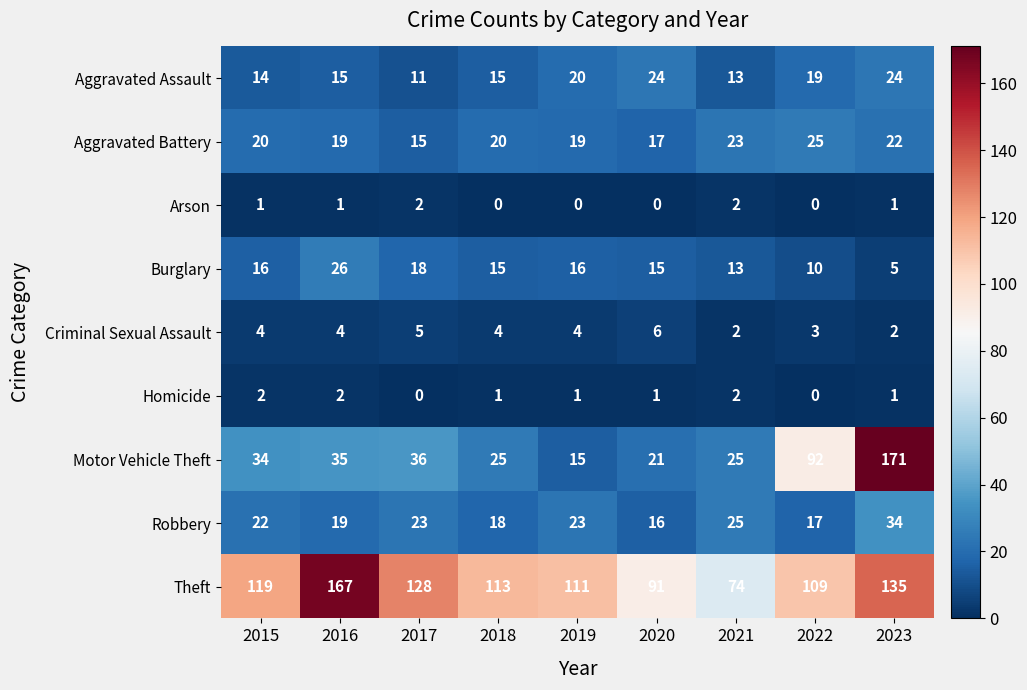

Which series changed the most between 2020 and 2021?

Theft